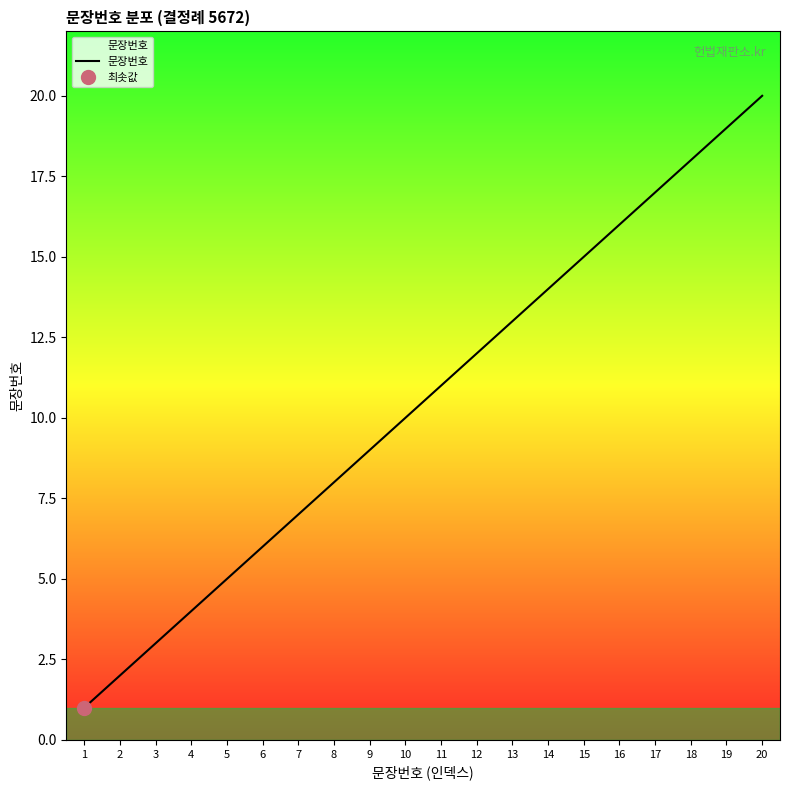

Does the chart display data point markers on the line(s)?

No